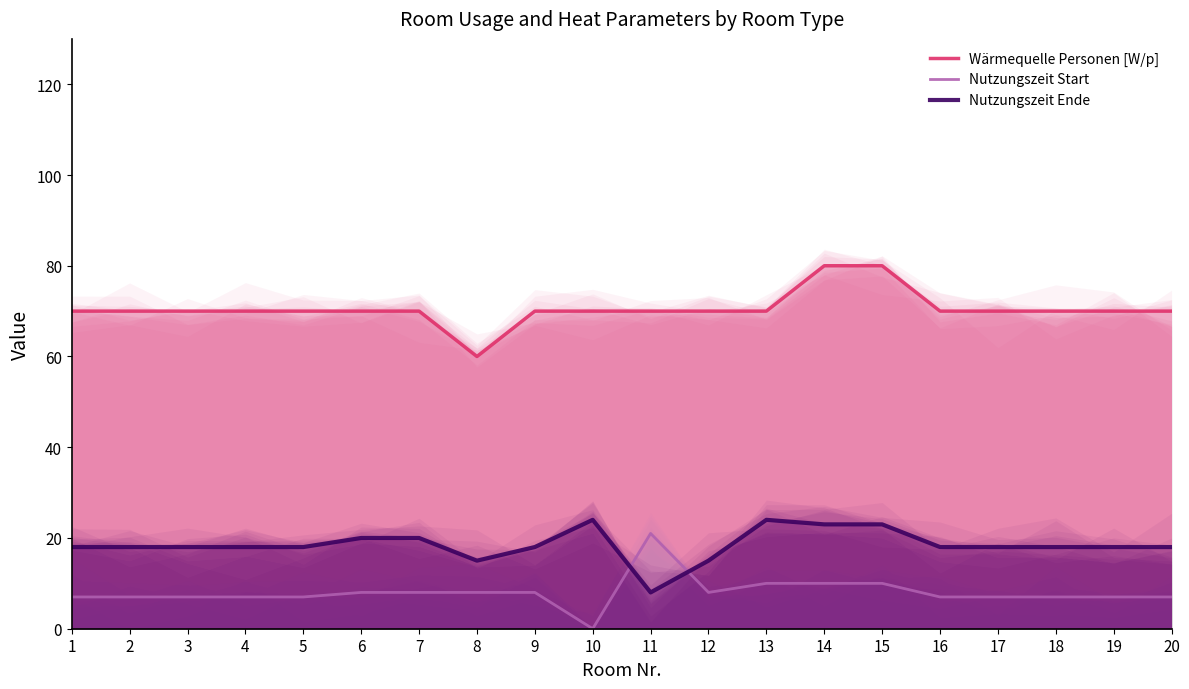

How many data points in Wärmequelle Personen [W/p] are less than 70?

1